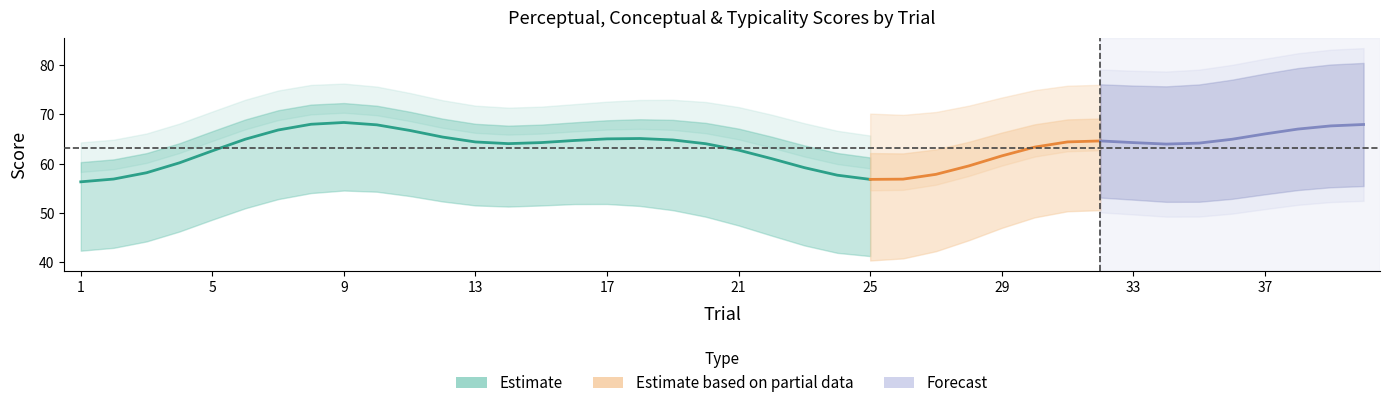

What is the sum of the perceptual values at 31 and 19?

125.0